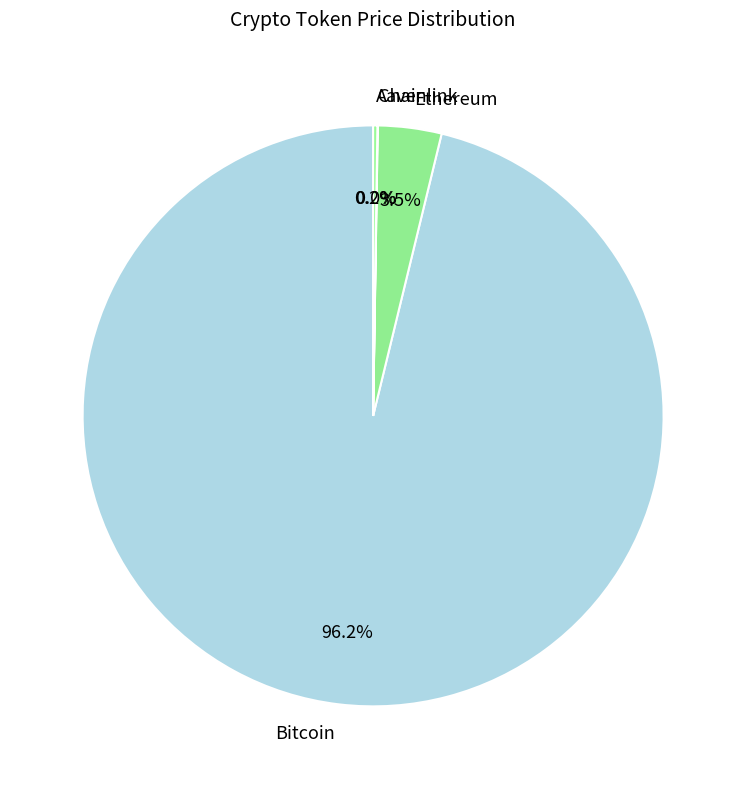

What is the largest slice in the pie chart?

Bitcoin